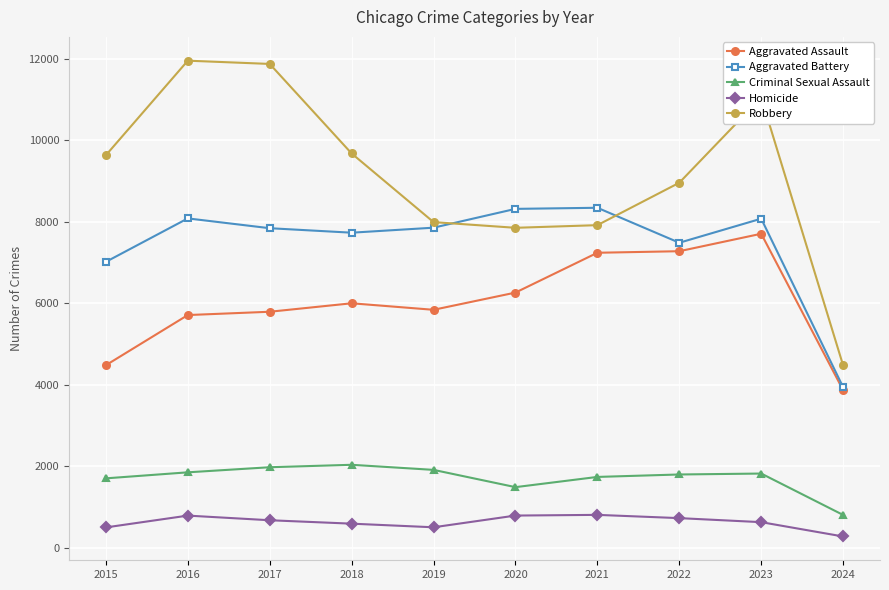

At how many categories does at least one series exceed 453?

10